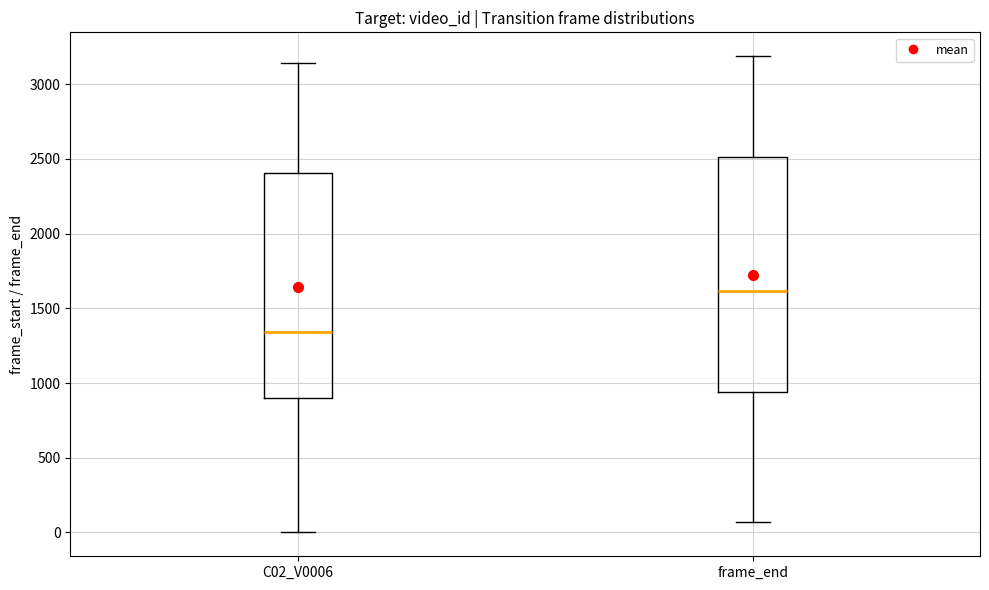

Reading left to right, transcribe this box plot: for each box, give where its median line is, the range the box spans, and where its two whiskers end, as read against the y-axis. The values are not printed on the chart, so give them approximately, as read against the axis.

C02_V0006: median 1350, box 900 to 2400, whiskers 0 to 3150
frame_end: median 1600, box 950 to 2500, whiskers 50 to 3200